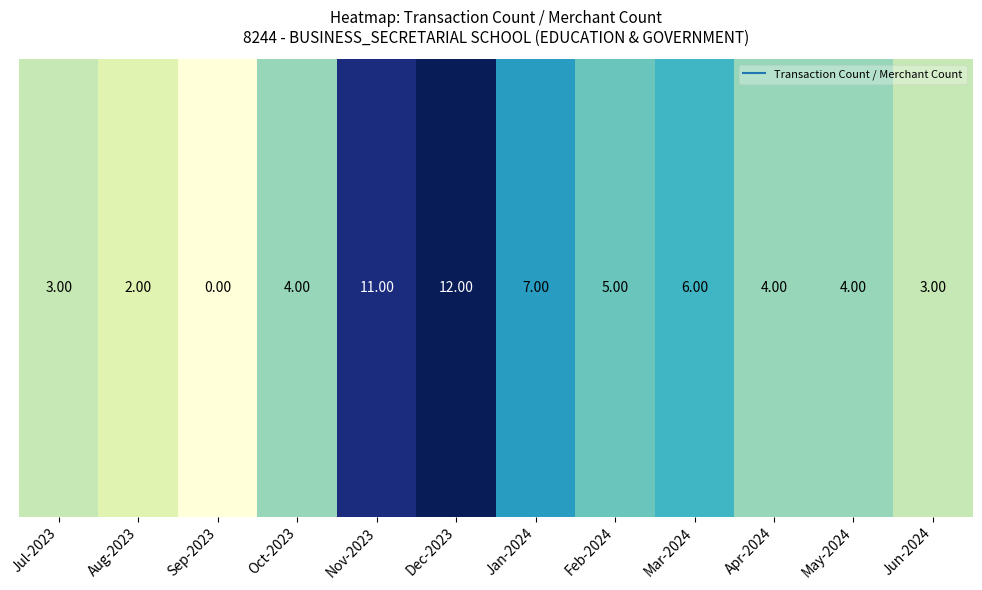

The value at Jan-2024 is 1. True or false?

False